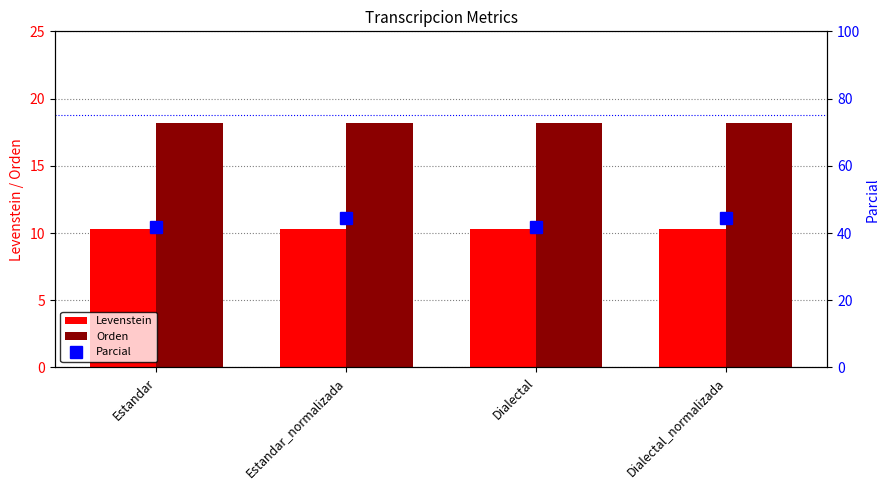

What are all the series names shown in the legend?

Levenstein, Orden, Parcial